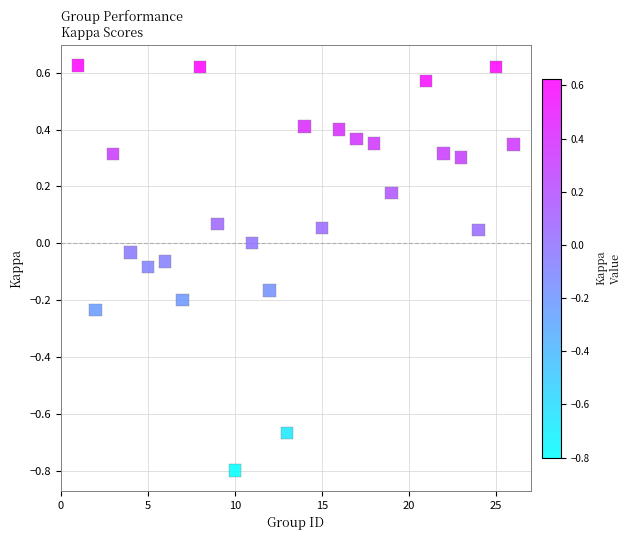

What is the range of Y values (max minus min)?

1.4